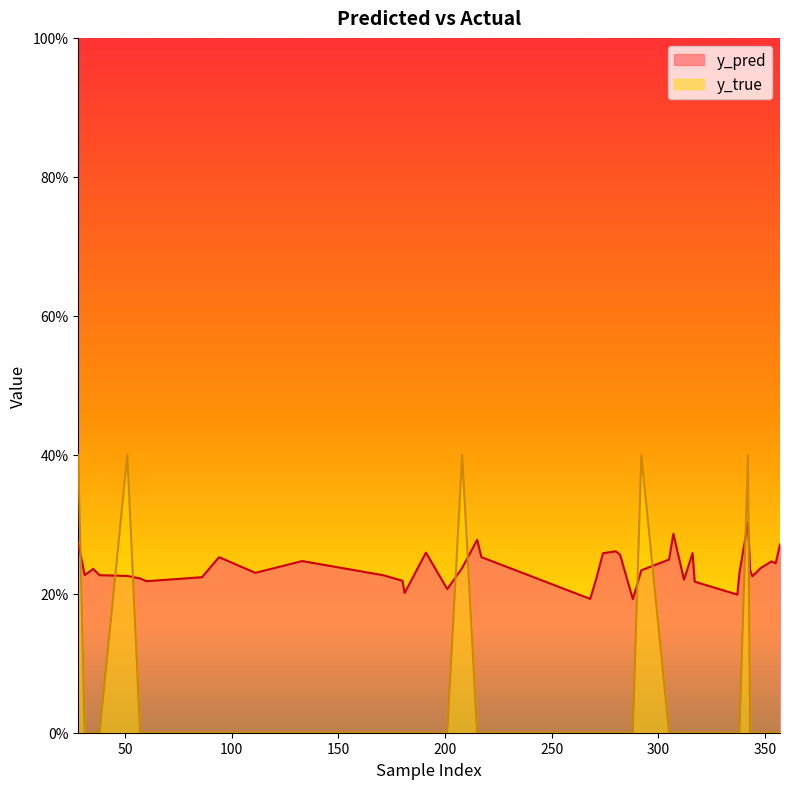

The value of y_true at 217 is 0.0. True or false?

True